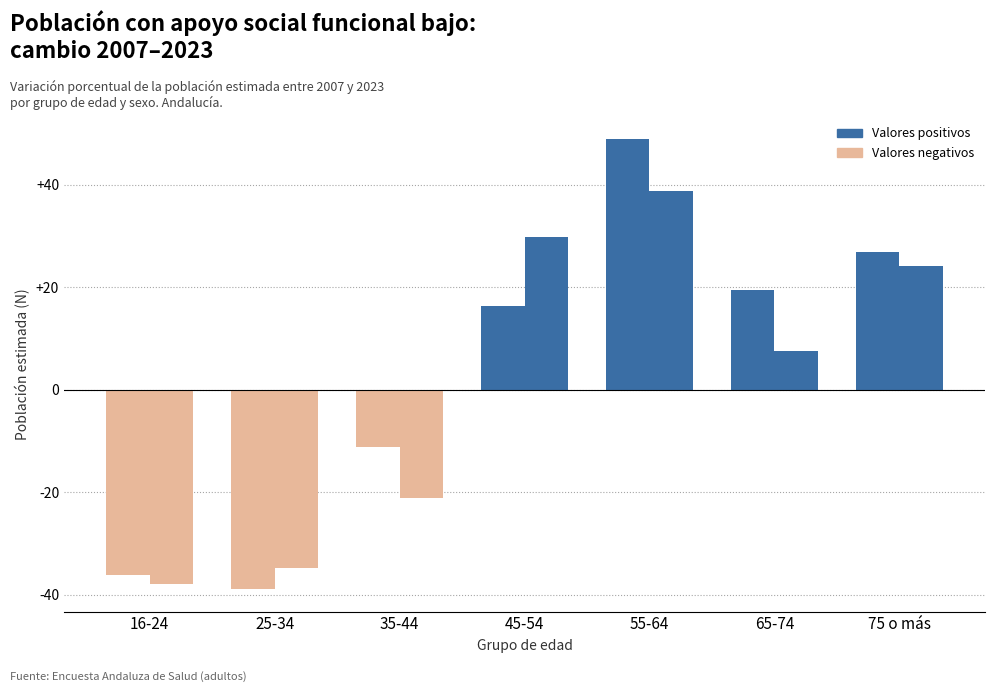

How many series are shown in this chart?

2